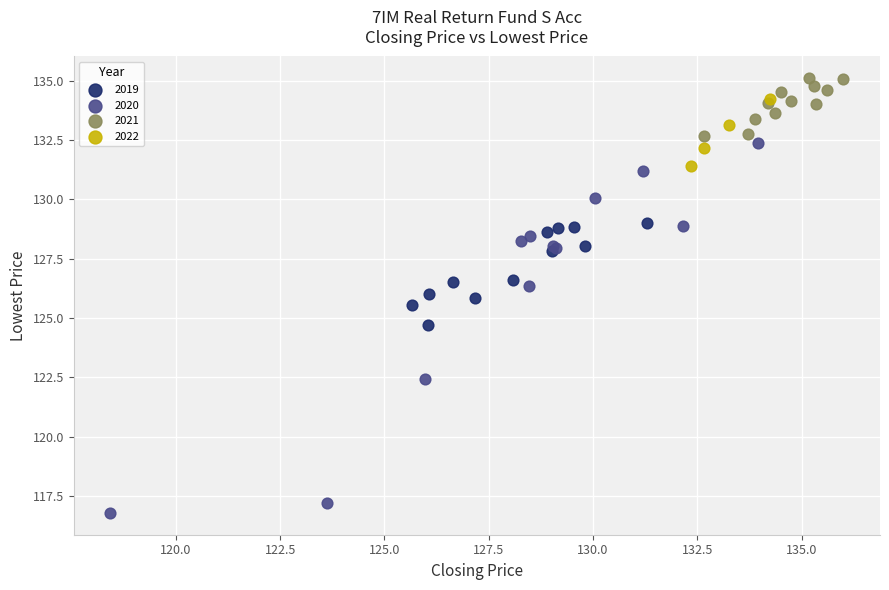

What are all the series names shown in the legend?

2019, 2020, 2021, 2022